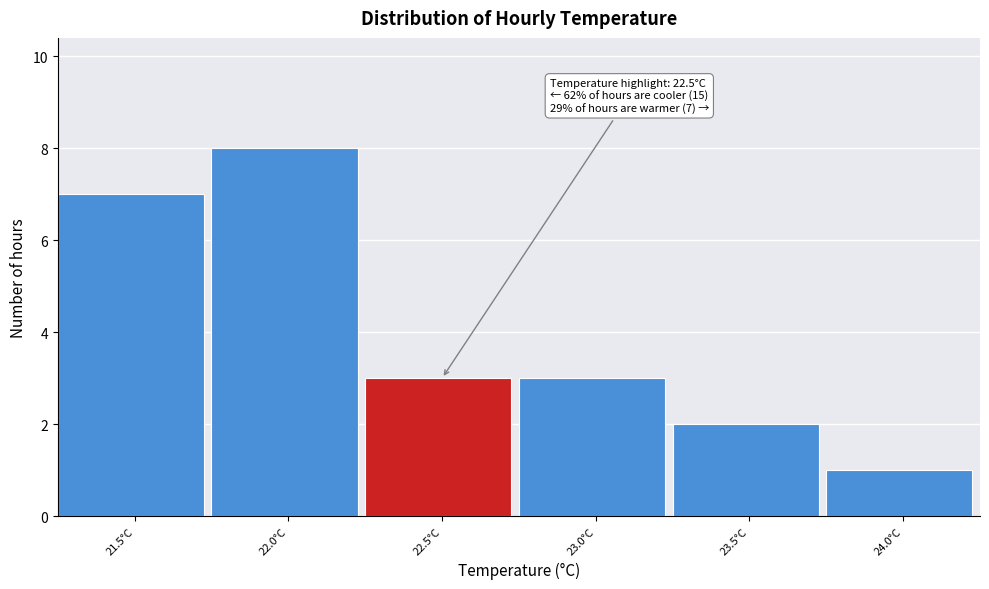

Reading left to right, transcribe all the data shown in this chart.

7	8	3	3	2	1